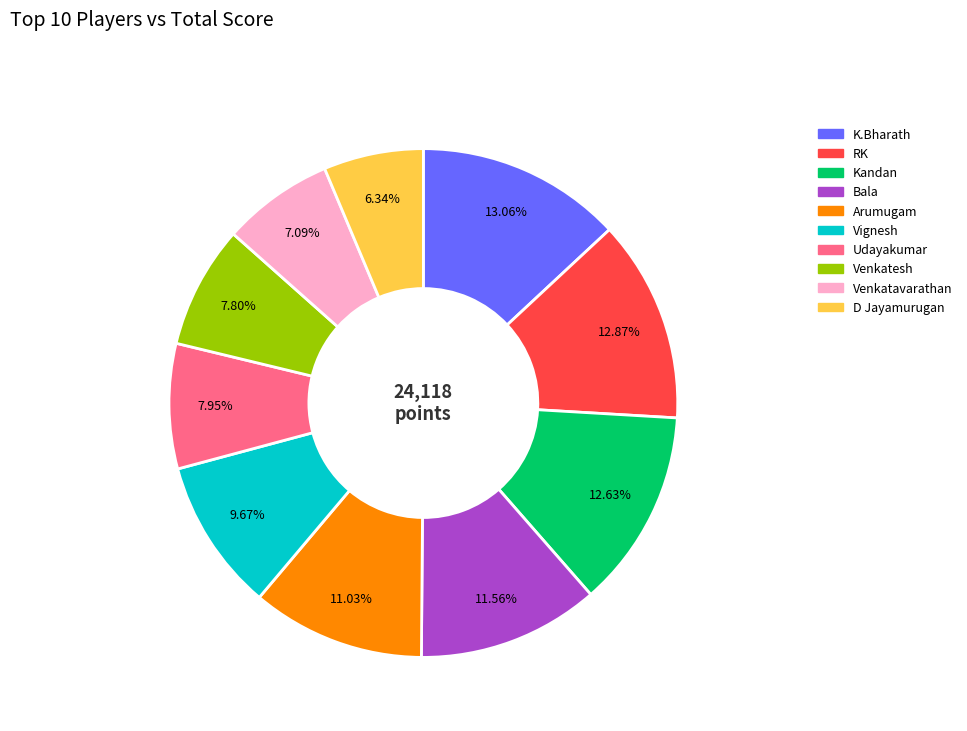

What is the smallest slice in the pie chart?

D Jayamurugan